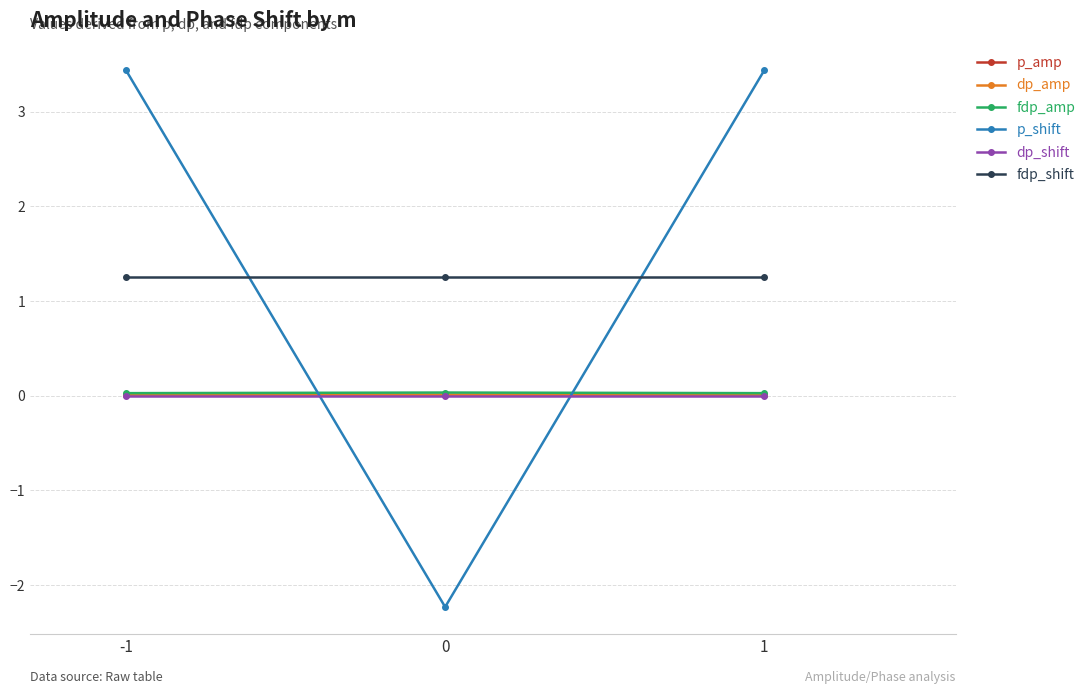

How many lines are shown in the chart?

6